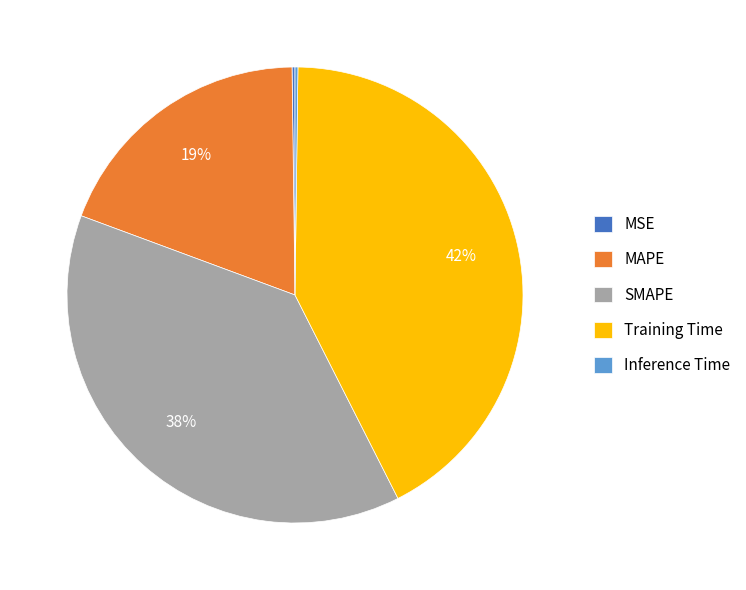

Is there any slice that represents more than half of the pie?

No